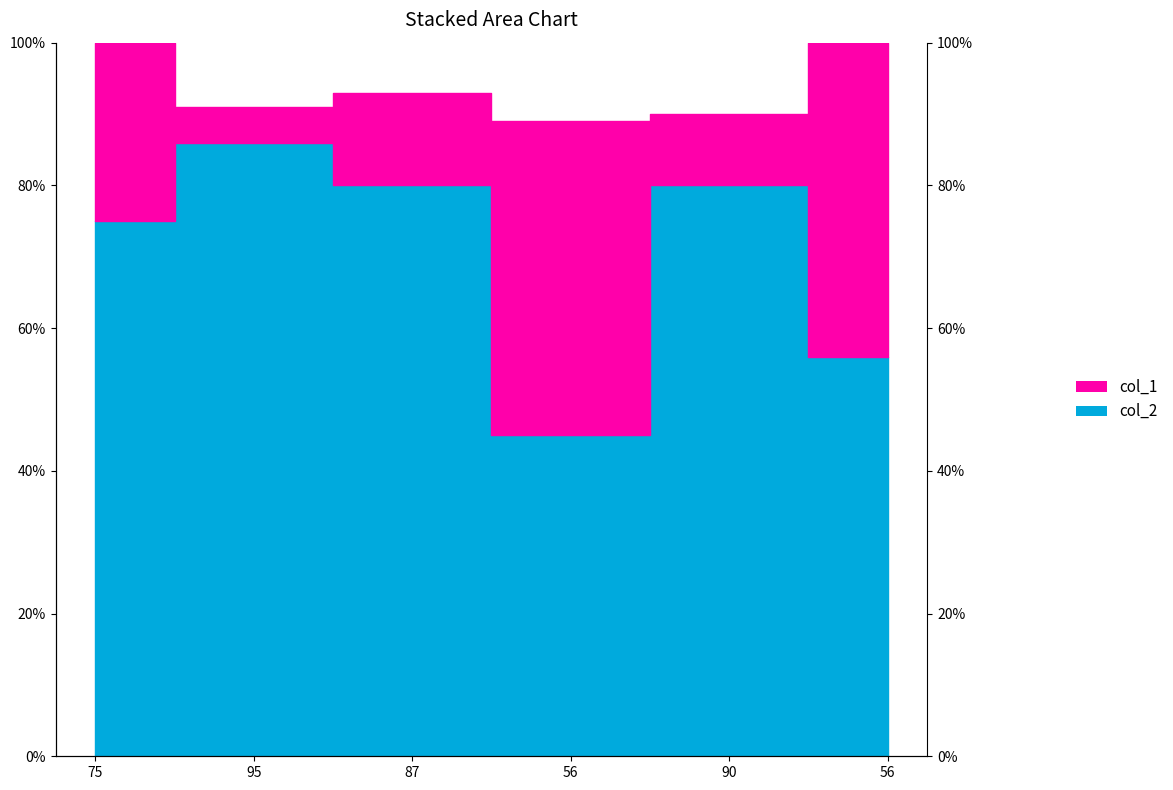

What is the greatest value displayed?

86